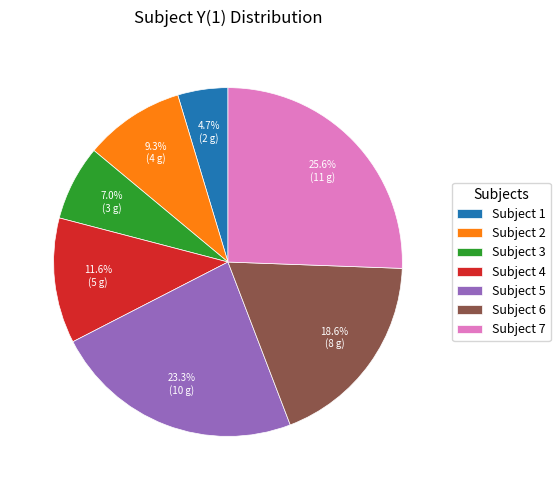

To the nearest percent, what is the average slice percentage?

14%